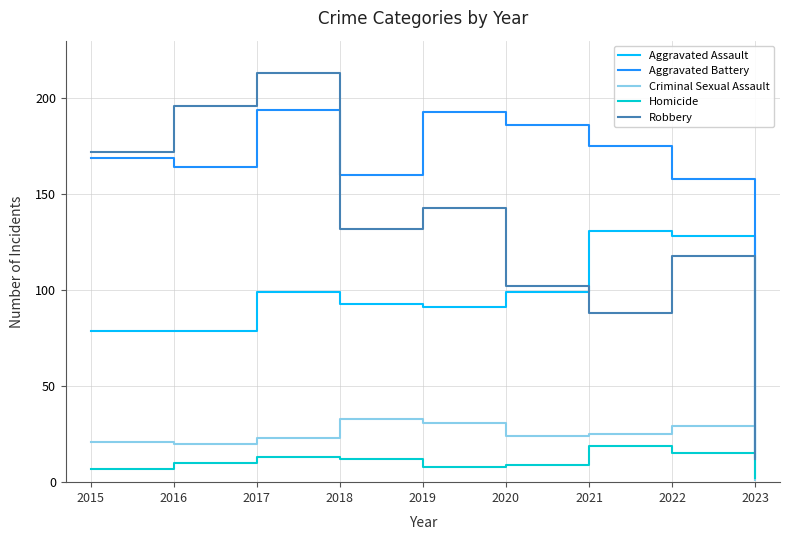

What is the difference between the Aggravated Battery values at 2015 and 2016?

5